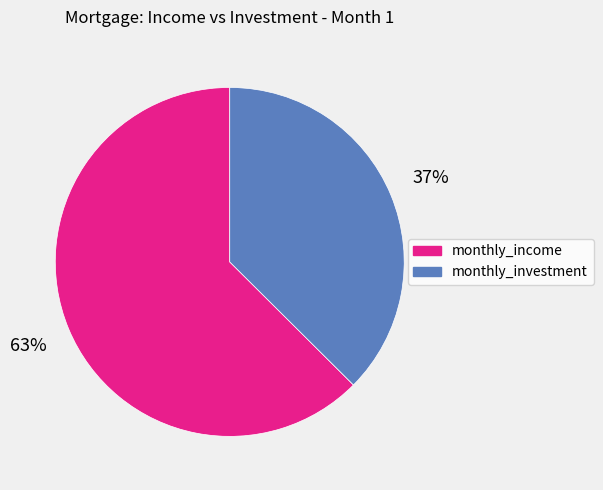

Which slice is the smallest?

monthly_investment